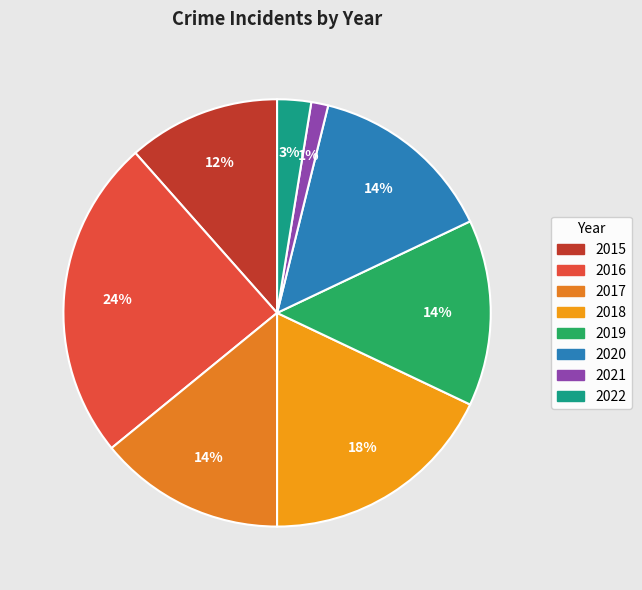

True or false: 2022 accounts for 16% of the total.

False